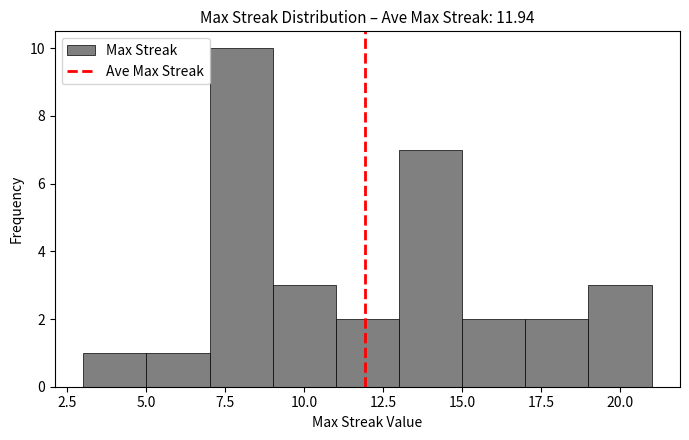

Over which range of the x-axis is the bar tallest?

7 to 9